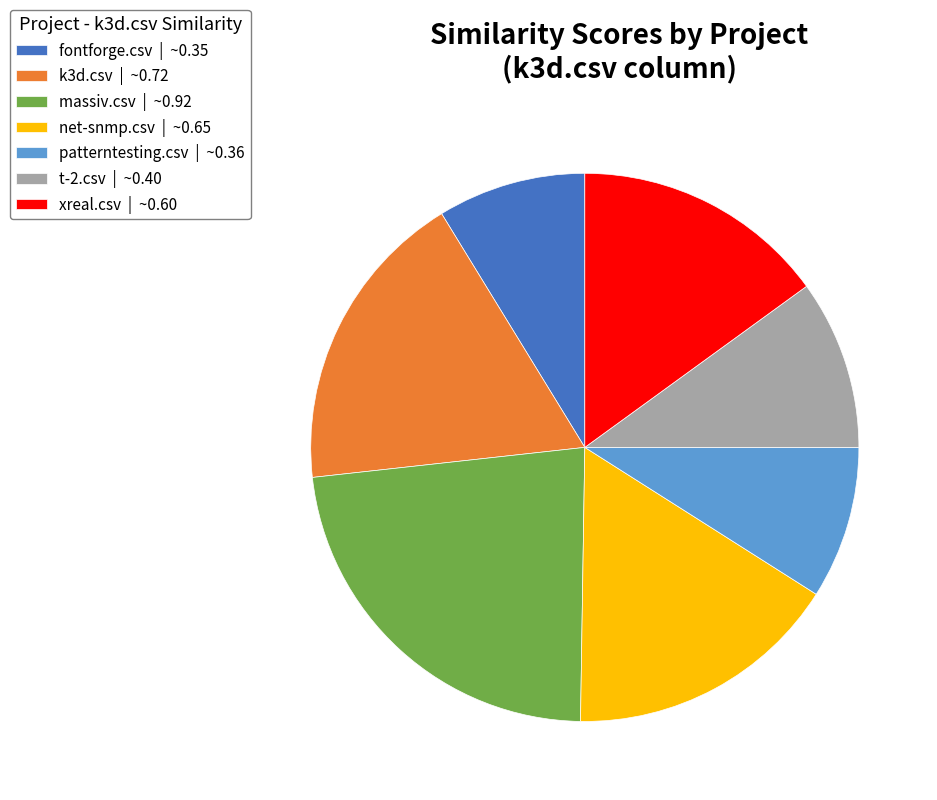

True or false: fontforge.csv accounts for 1% of the total.

False